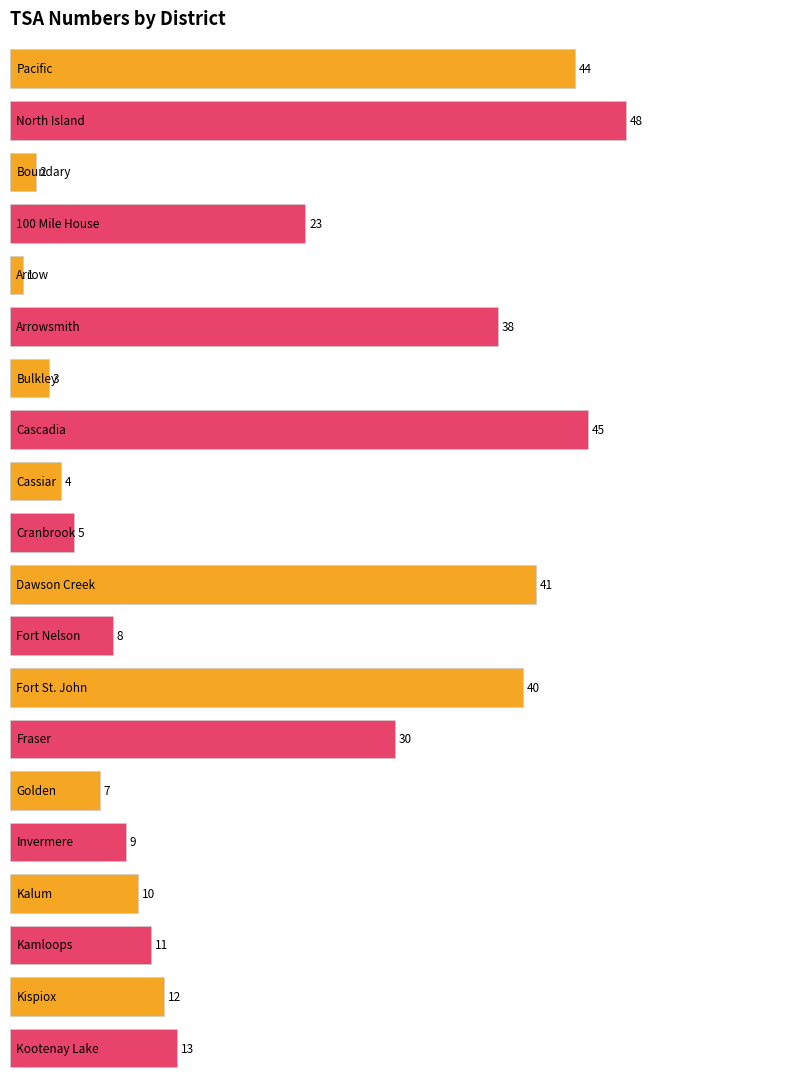

What is the difference between the second highest and minimum values?

44